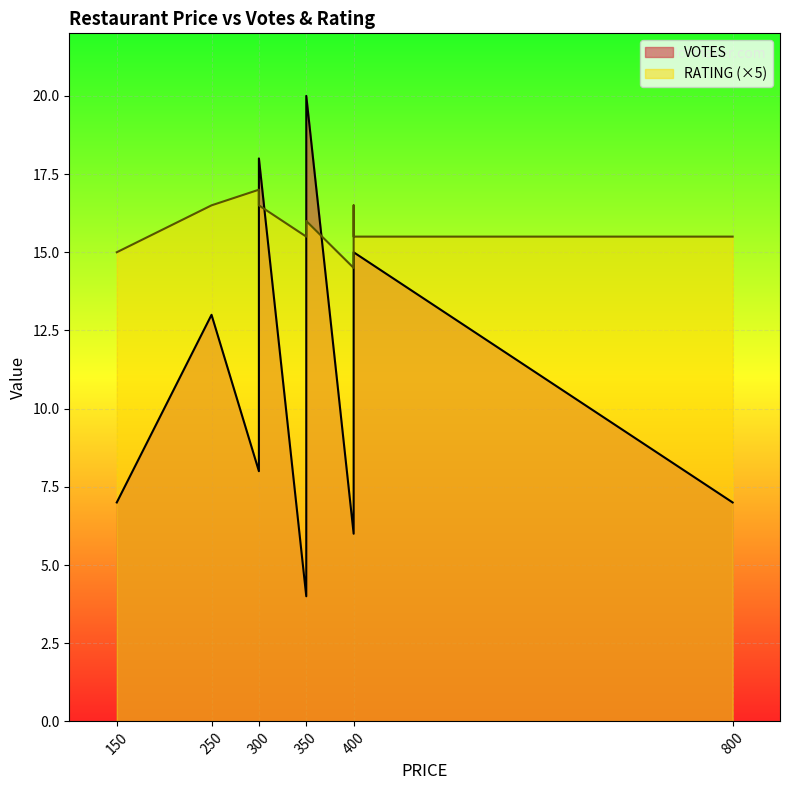

What is the difference between the VOTES values at 350 and 300?

14.0